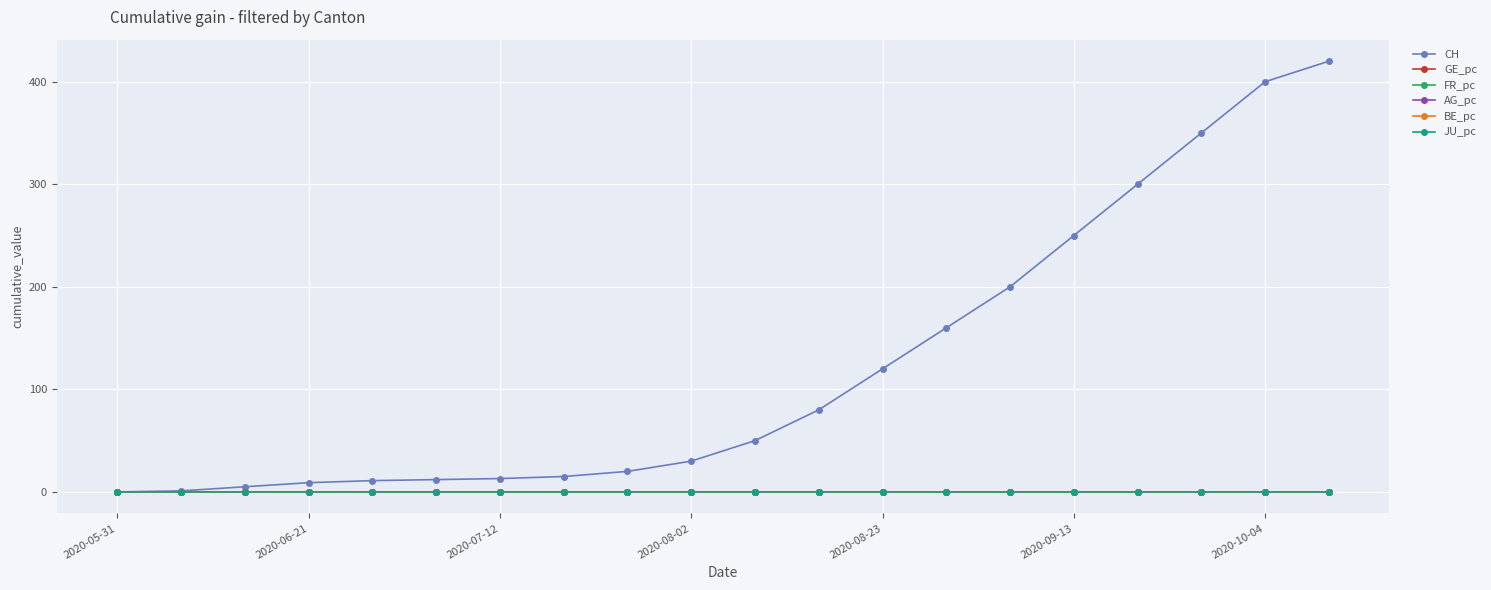

At how many categories does at least one series exceed 320?

3